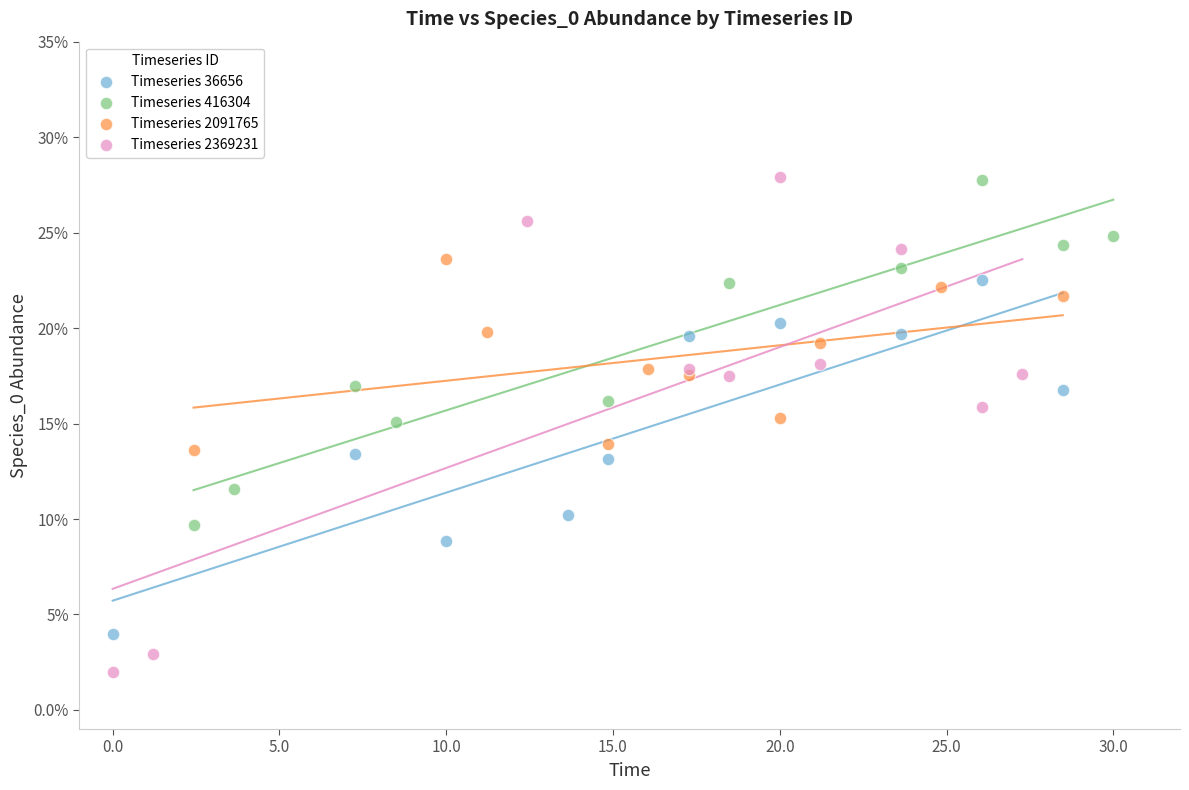

What are all the series names shown in the legend?

Timeseries 36656, Timeseries 416304, Timeseries 2091765, Timeseries 2369231